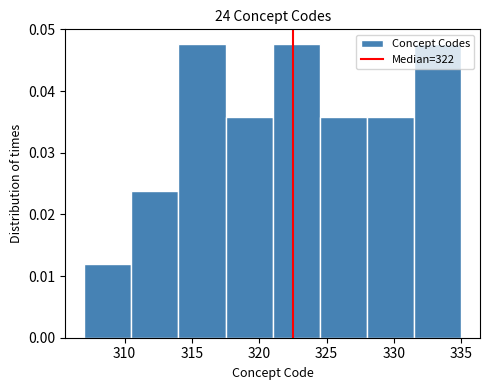

Reading left to right, transcribe this chart: for each bar, give the range it covers on the x-axis and its height. The values are not printed on the chart, so give them approximately, as read against the axis.

307.0 to 310.5: 0.012
310.5 to 314.0: 0.024
314.0 to 317.5: 0.048
317.5 to 321.0: 0.036
321.0 to 324.5: 0.048
324.5 to 328.0: 0.036
328.0 to 331.5: 0.036
331.5 to 335.0: 0.048